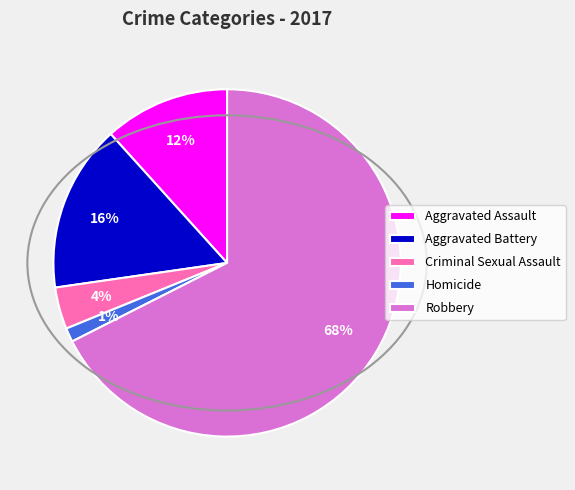

Which slice is the smallest?

Homicide